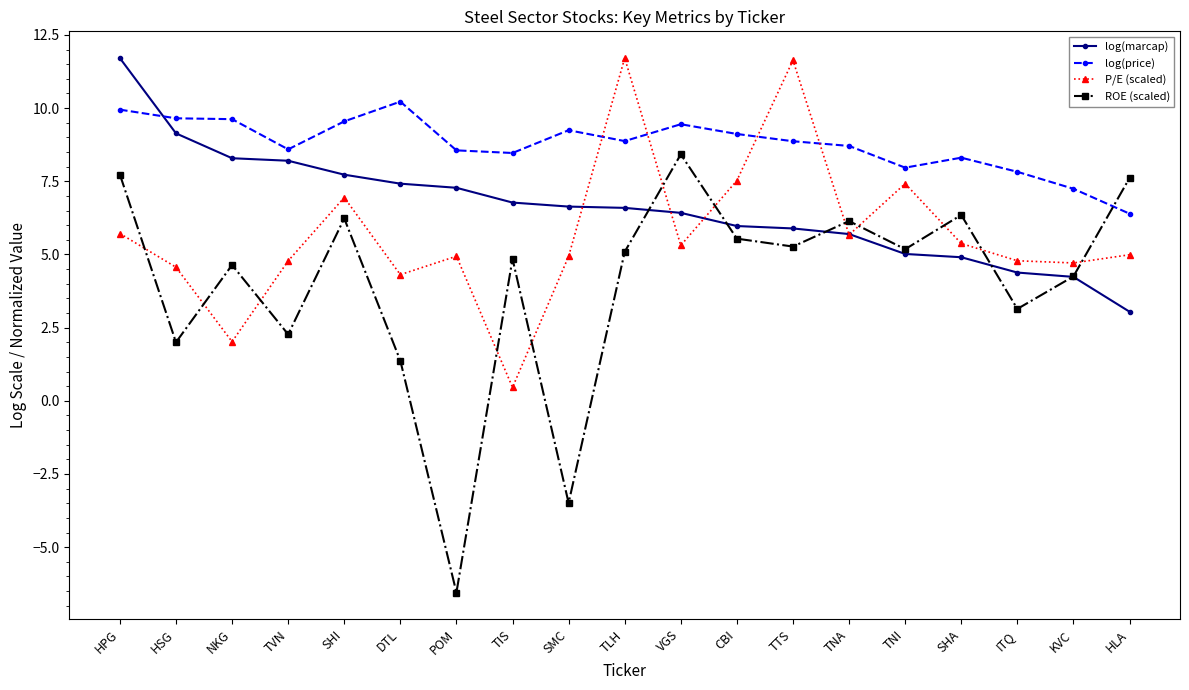

What is the sum of the log(marcap) values at KVC and HPG?

15.9